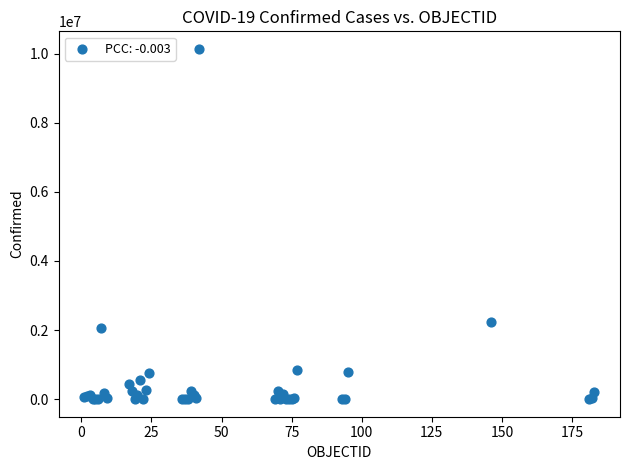

What Y value in the scatter plot is closest to 5069666?

2222018